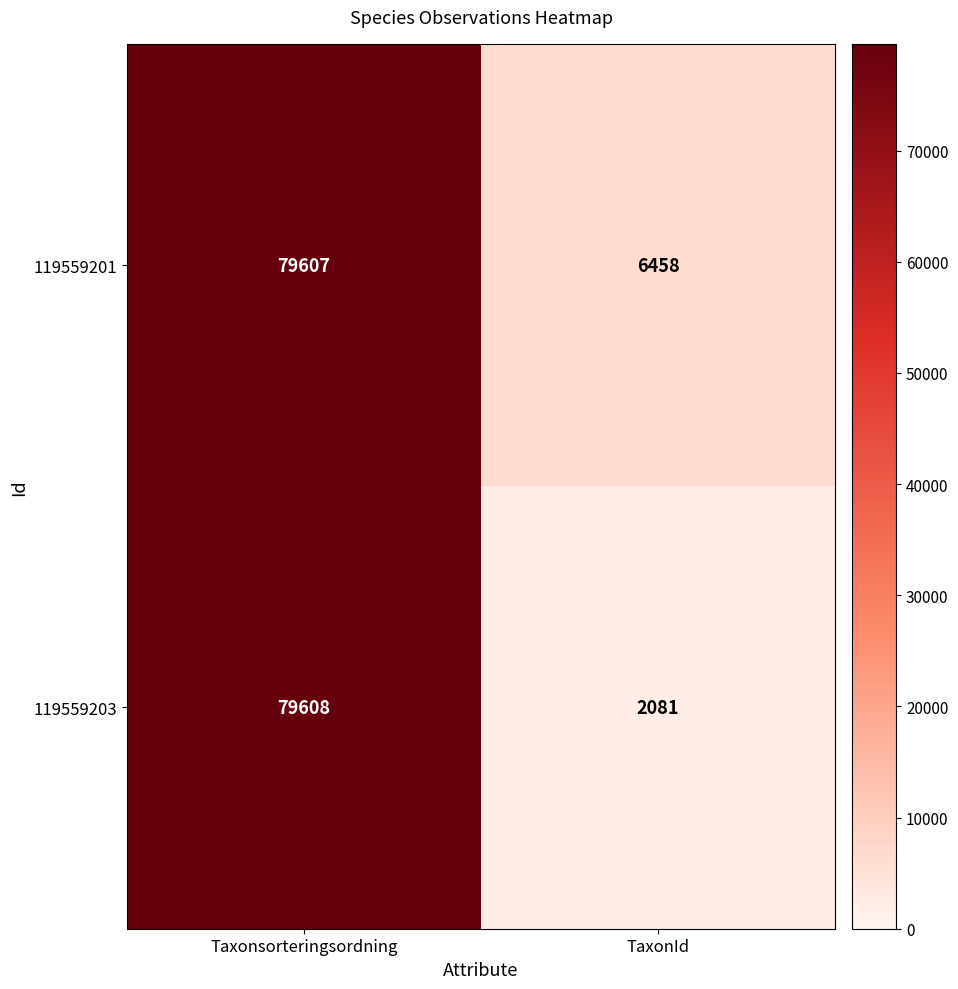

Which series changed the most between Taxonsorteringsordning and TaxonId?

119559203